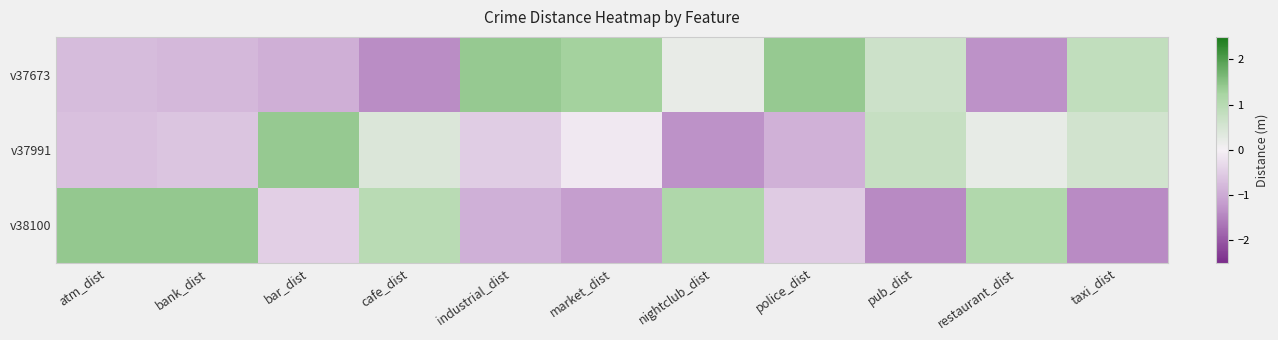

Rank the series by their average value, from highest to lowest.

v37673, v38100, v37991